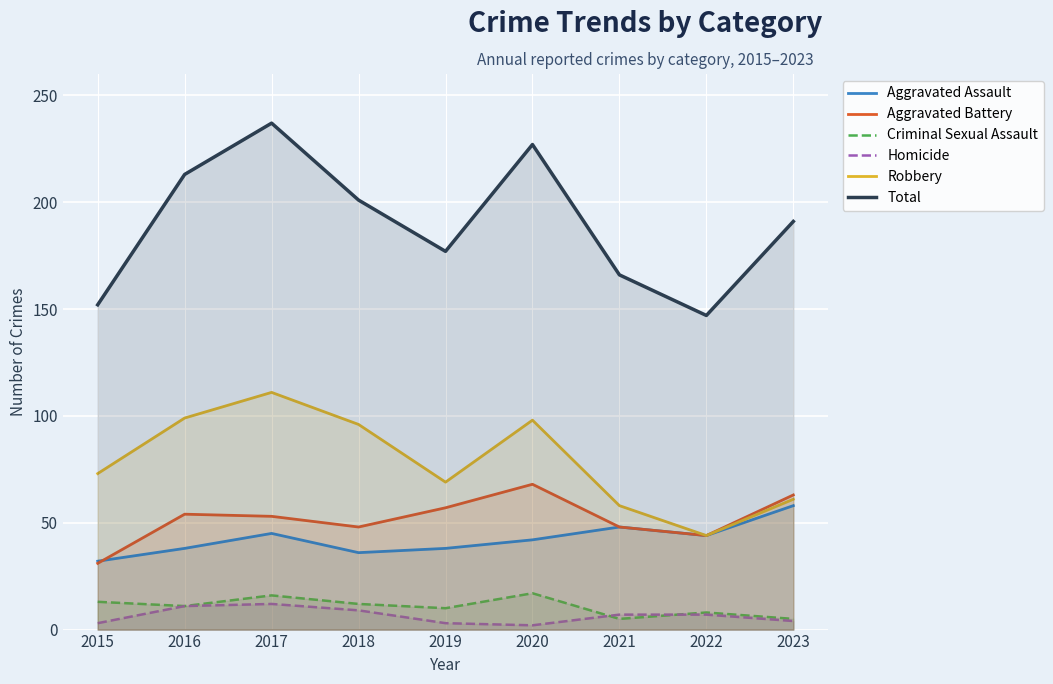

What is the value of the Aggravated Assault point at the 7th from the left?

48